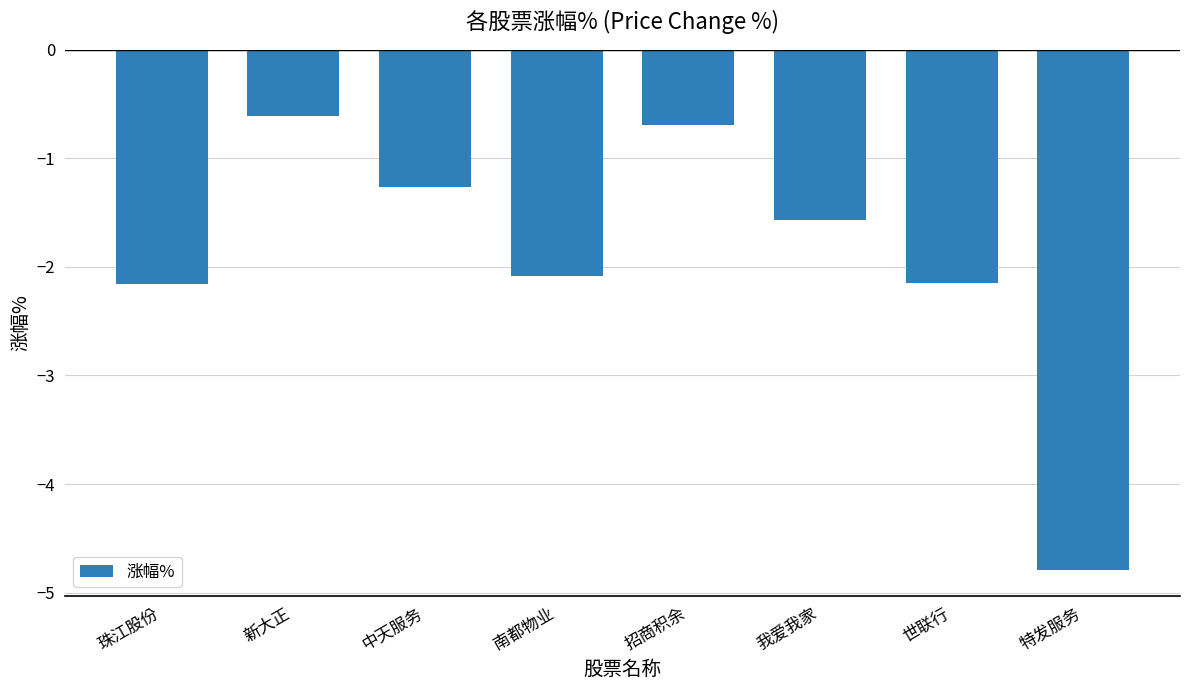

The chart shows a value of -1.3 at 南都物业. True or false?

False